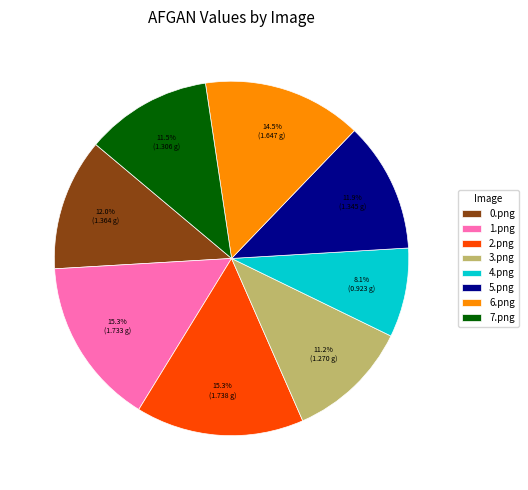

Approximately how many times larger is the value at 7.png compared to 6.png?

0.8